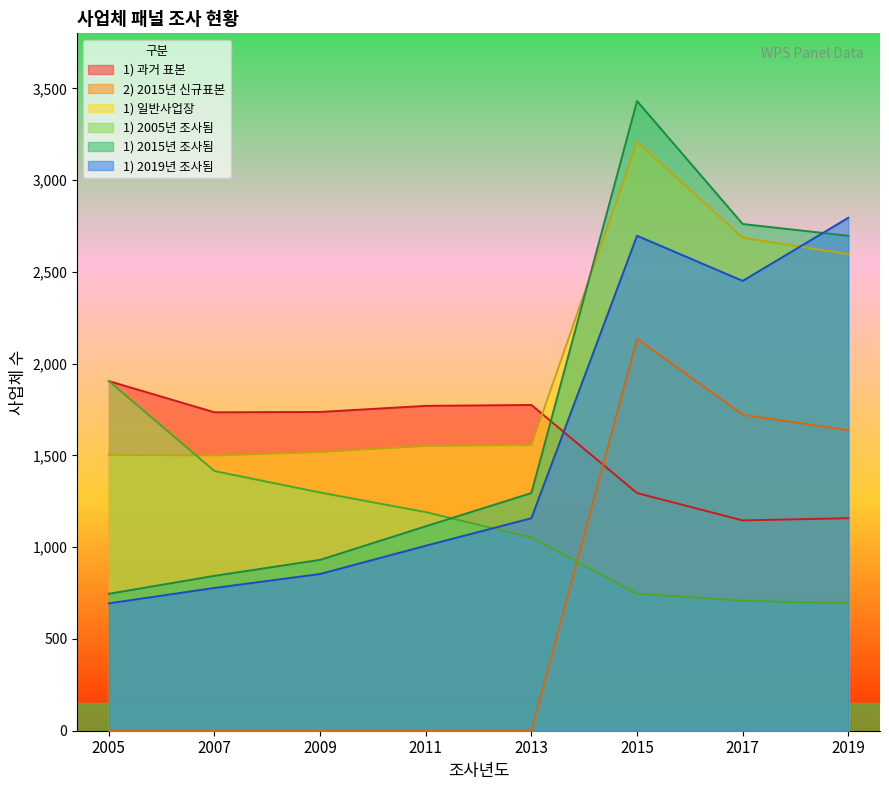

Between 2013 and 2015, which series saw the biggest shift?

2) 2015년 신규표본